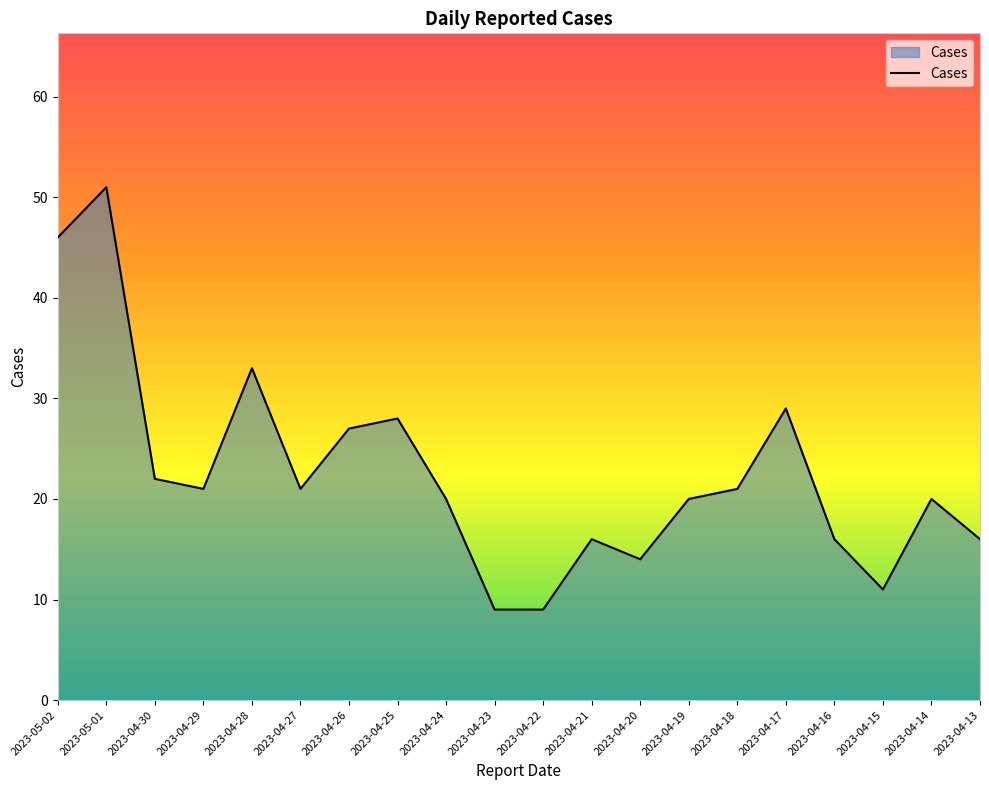

What value does the data have at 2023-04-22, to the nearest 5?

10